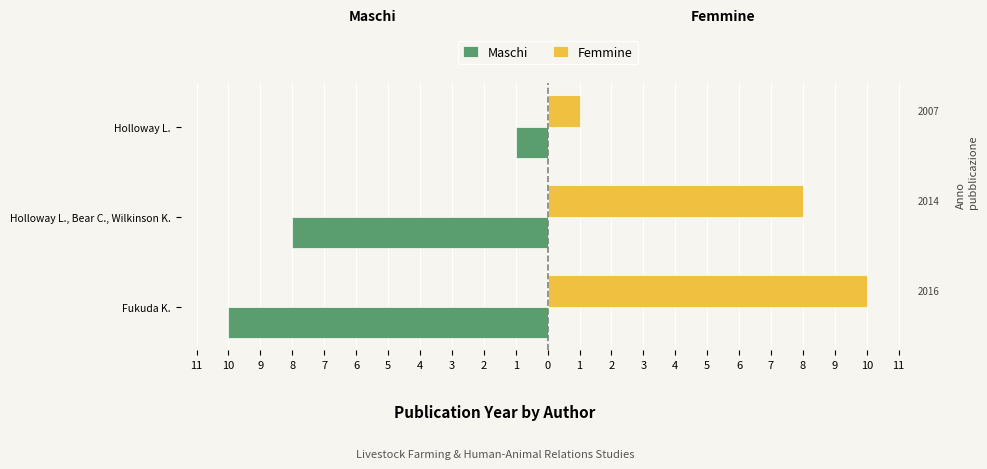

What are all the series names shown in the legend?

Maschi, Femmine